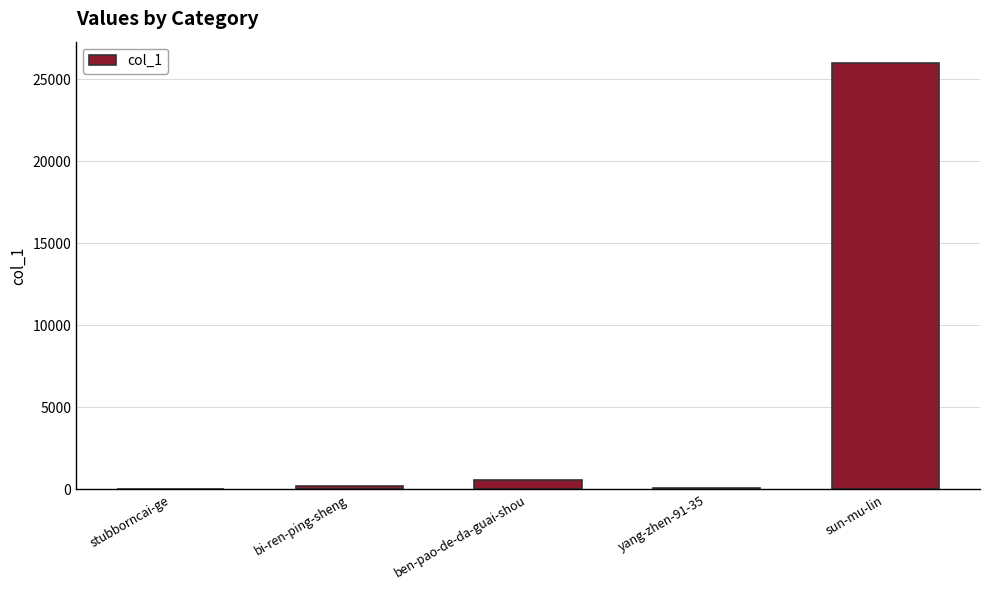

What is the maximum value shown in the chart?

25977